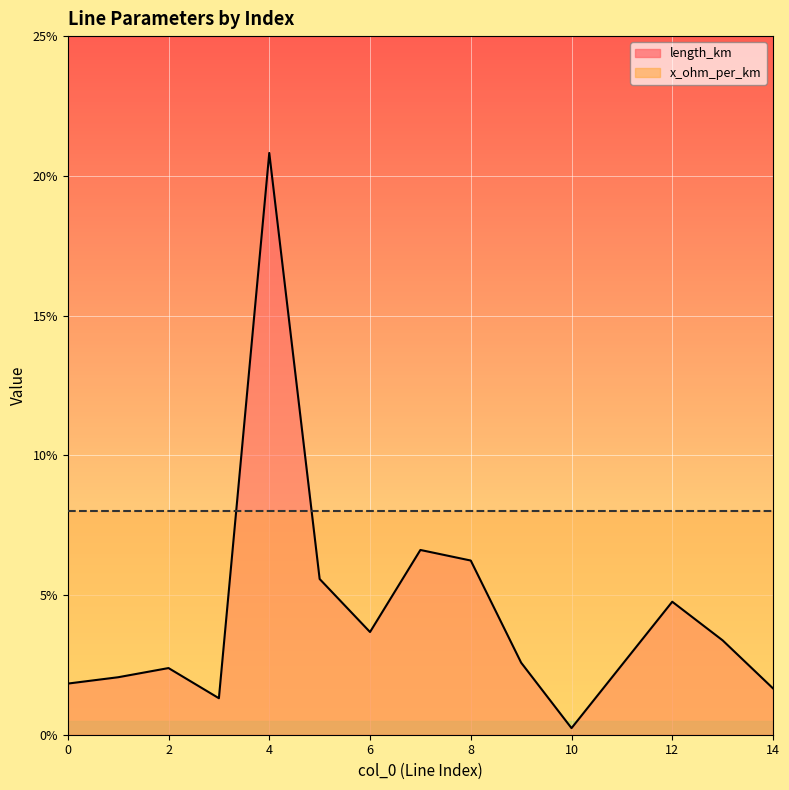

Is it true that the value at 5 is 0.1?

True